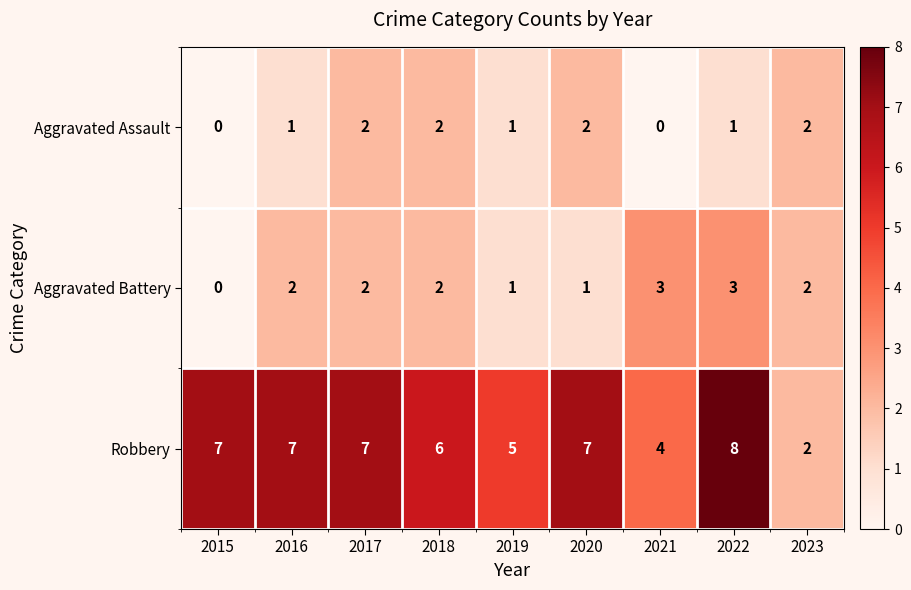

At 2016, list the series in order from smallest to largest.

Aggravated Assault, Aggravated Battery, Robbery